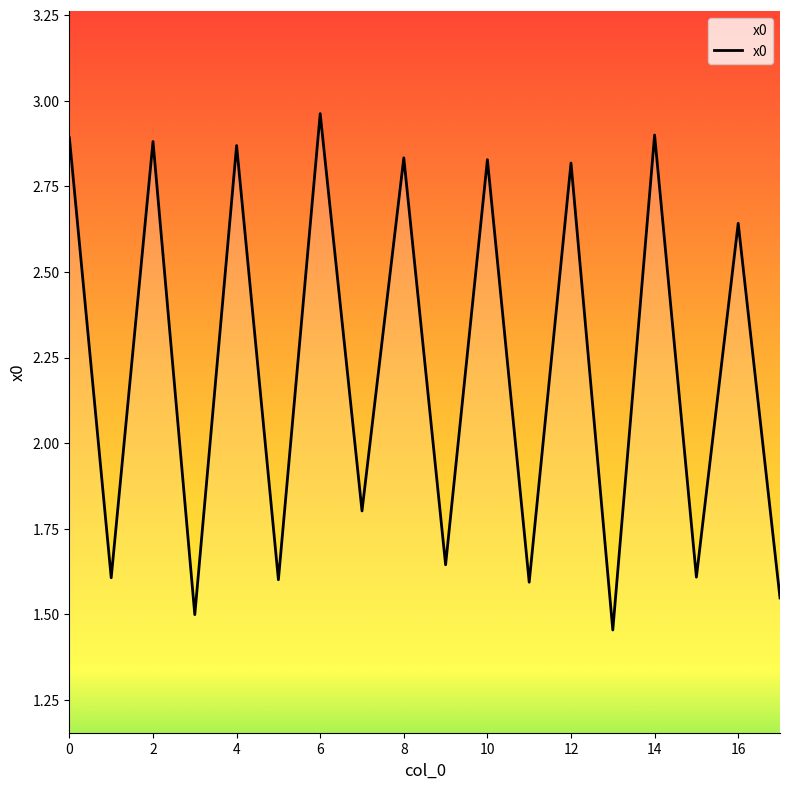

Is this an area chart (filled region under the line)?

Yes